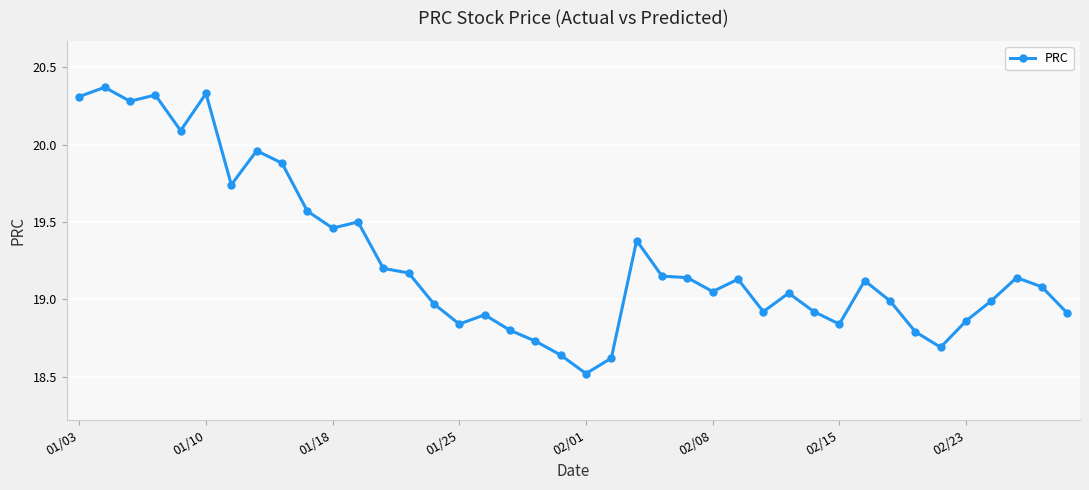

What is the smallest value displayed?

18.5